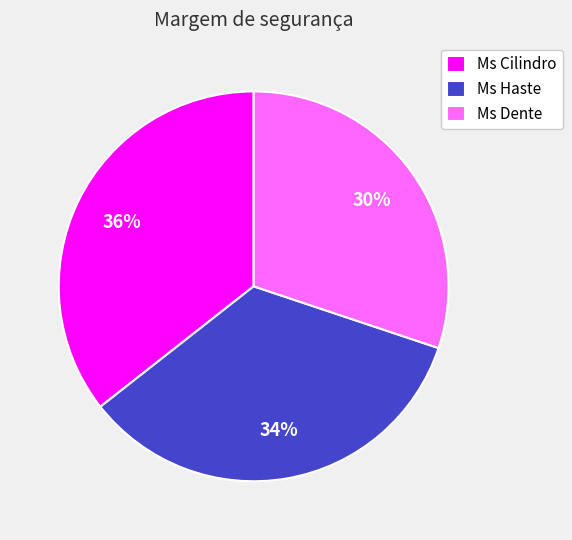

Which slice is the smallest?

Ms Dente